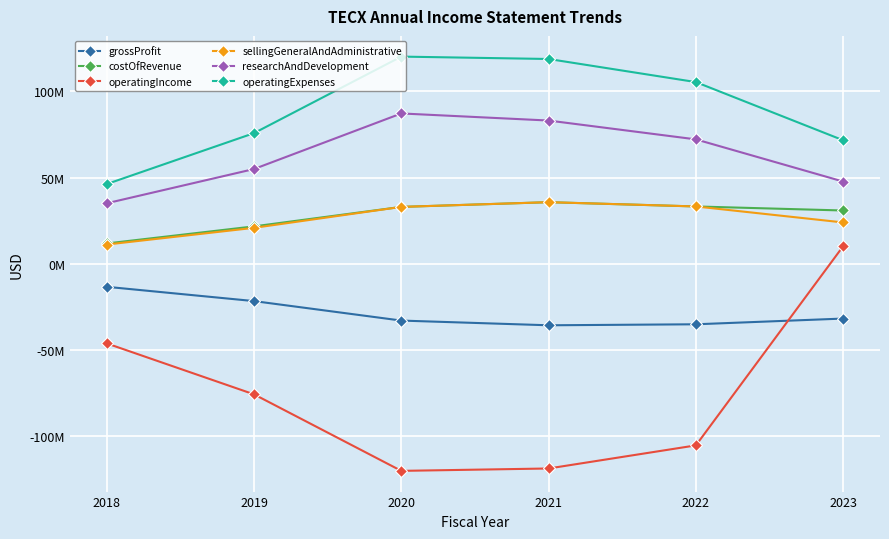

What are all the series names shown in the legend?

grossProfit, costOfRevenue, operatingIncome, sellingGeneralAndAdministrative, researchAndDevelopment, operatingExpenses